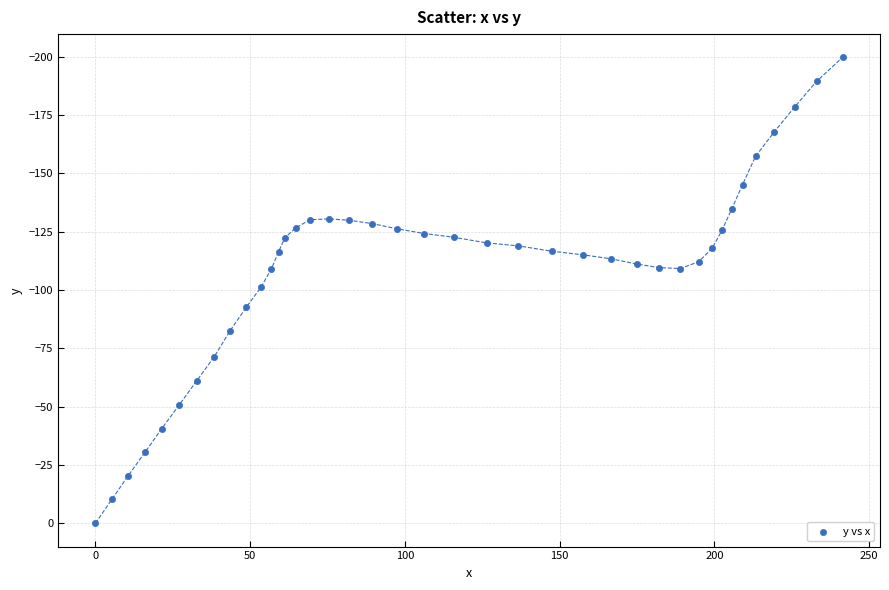

What is the range of X values (max minus min)?

241.4